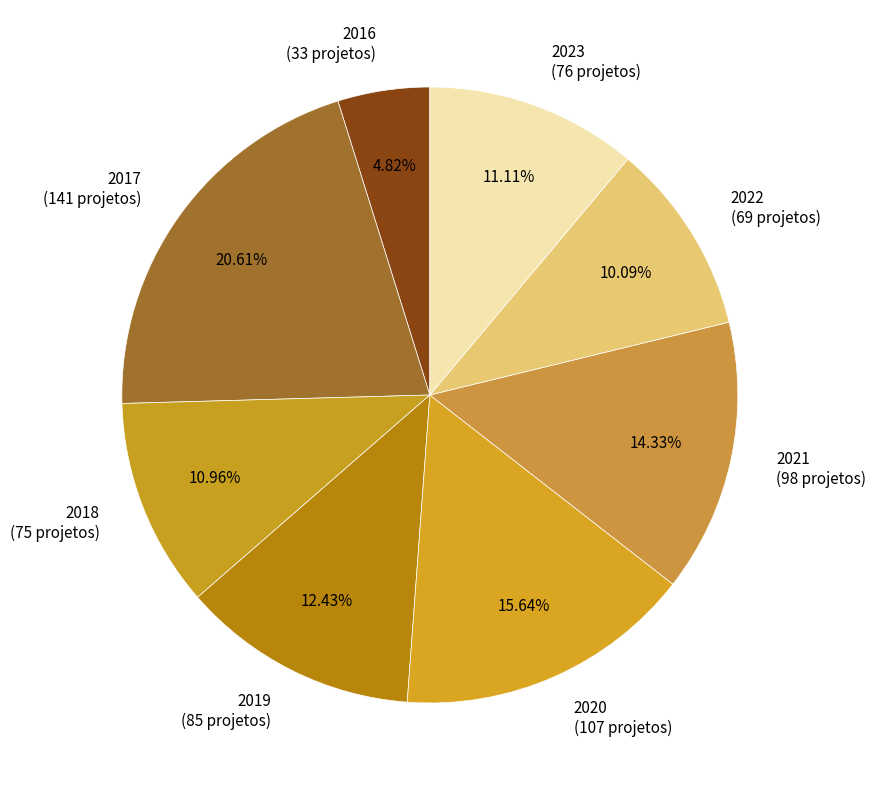

Does any single category account for the majority?

No